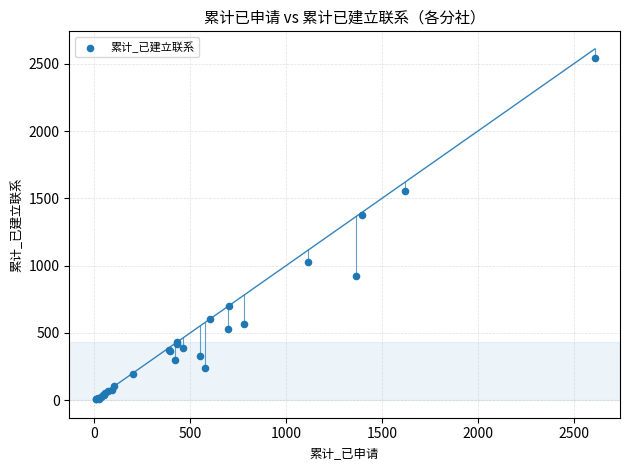

What Y value in the scatter plot is closest to 1277?

1380